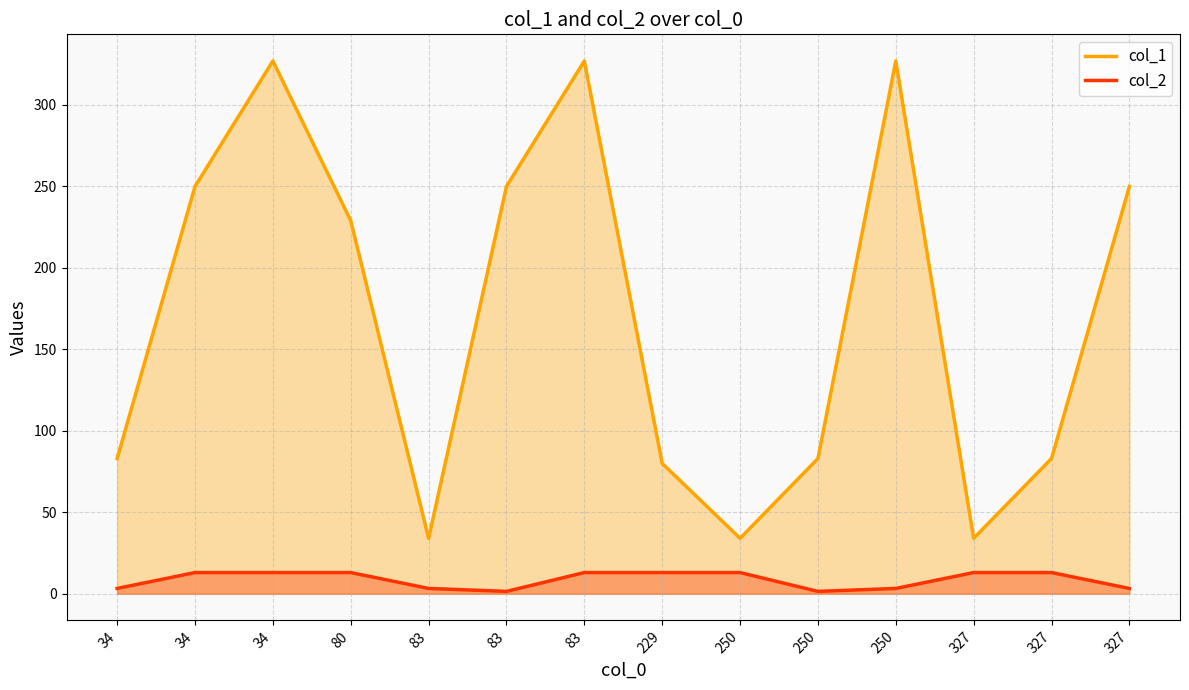

Where is the first local minimum for col_1?

83